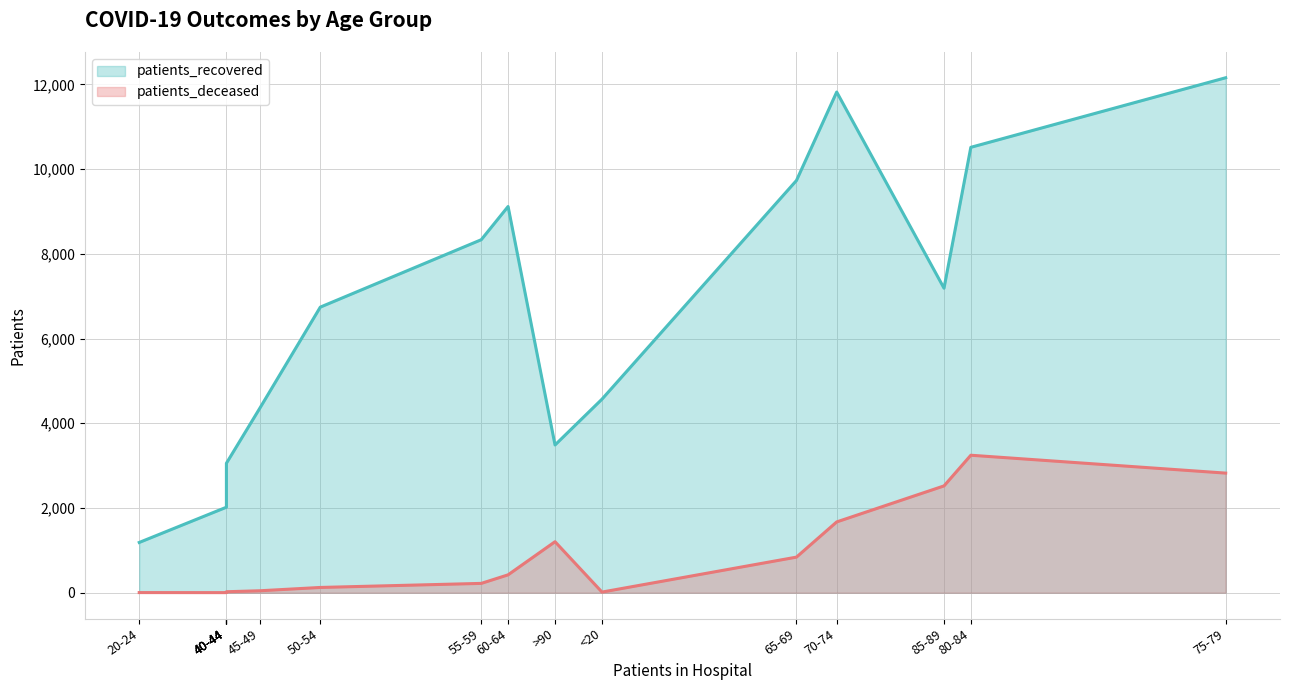

Reading left to right, transcribe all the data shown in this chart.

patients_recovered: 20-24=1187	40-44=2019	40-44=2742	40-44=2786	40-44=3057	45-49=4361	50-54=6742	55-59=8333	60-64=9117	>90=3488	<20=4569	65-69=9731	70-74=11819	85-89=7189	80-84=10514	75-79=12156
patients_deceased: 20-24=4	40-44=3	40-44=16	40-44=18	40-44=24	45-49=47	50-54=125	55-59=221	60-64=423	>90=1205	<20=16	65-69=841	70-74=1672	85-89=2522	80-84=3246	75-79=2824